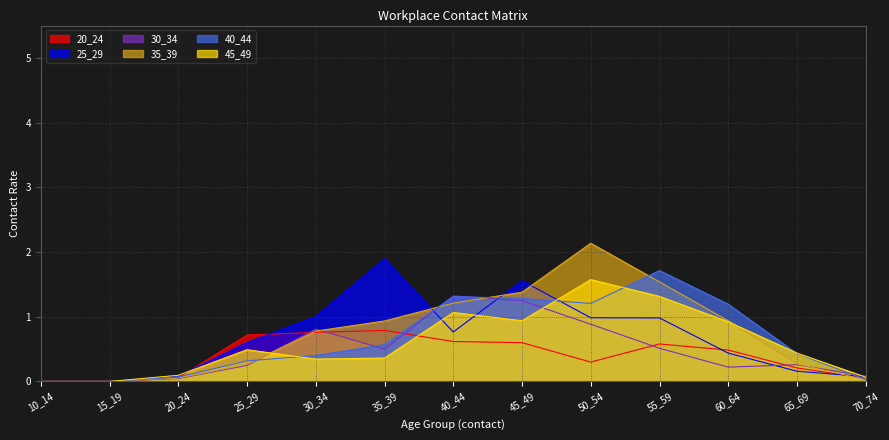

How many series are shown in this chart?

6